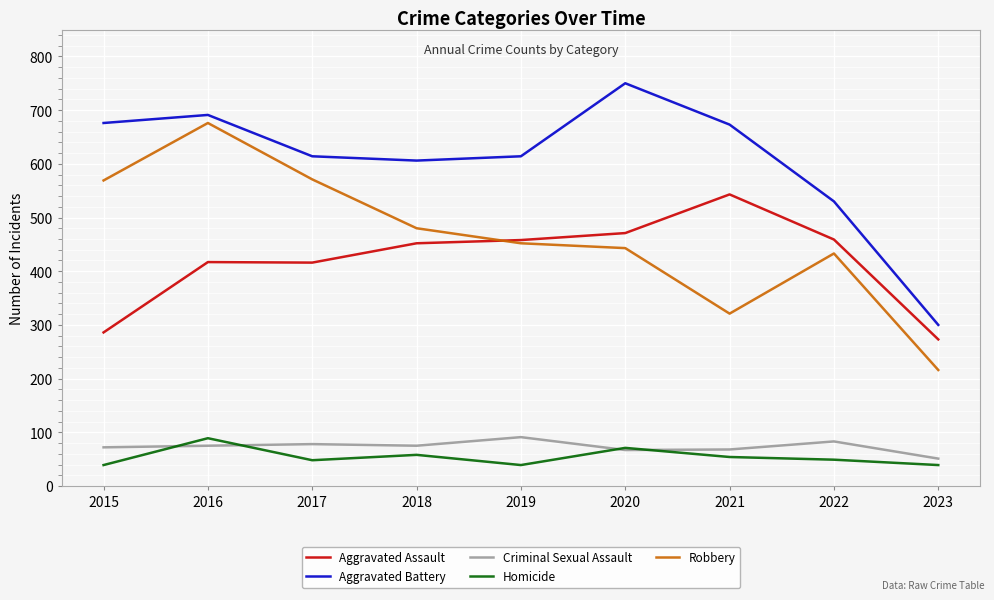

In Homicide, how many points are higher than both neighbors (excluding endpoints)?

3